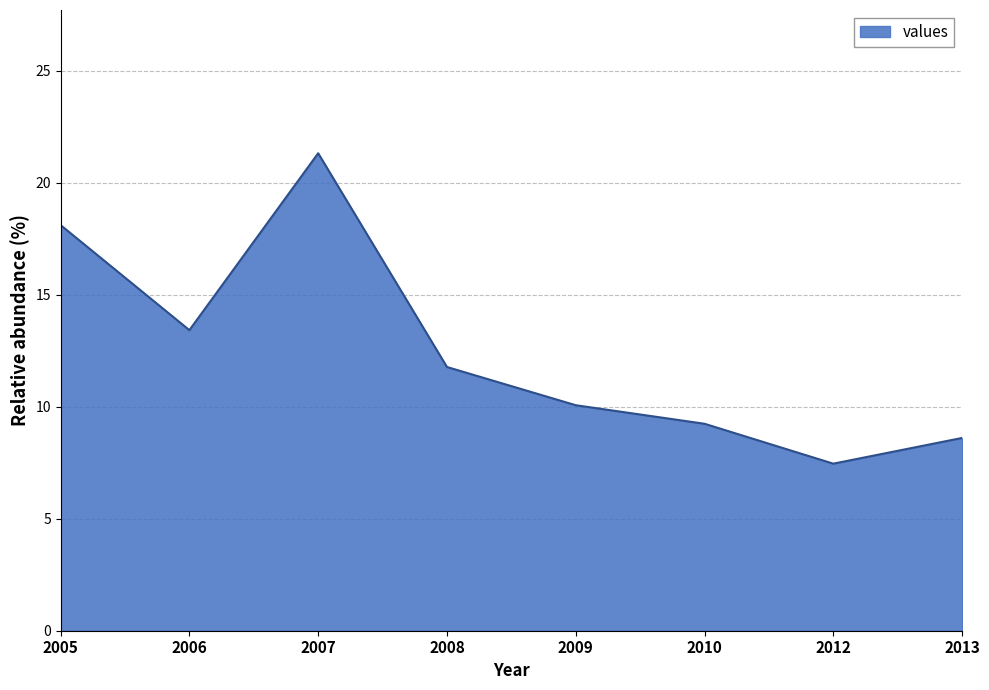

How many lines are shown in the chart?

1